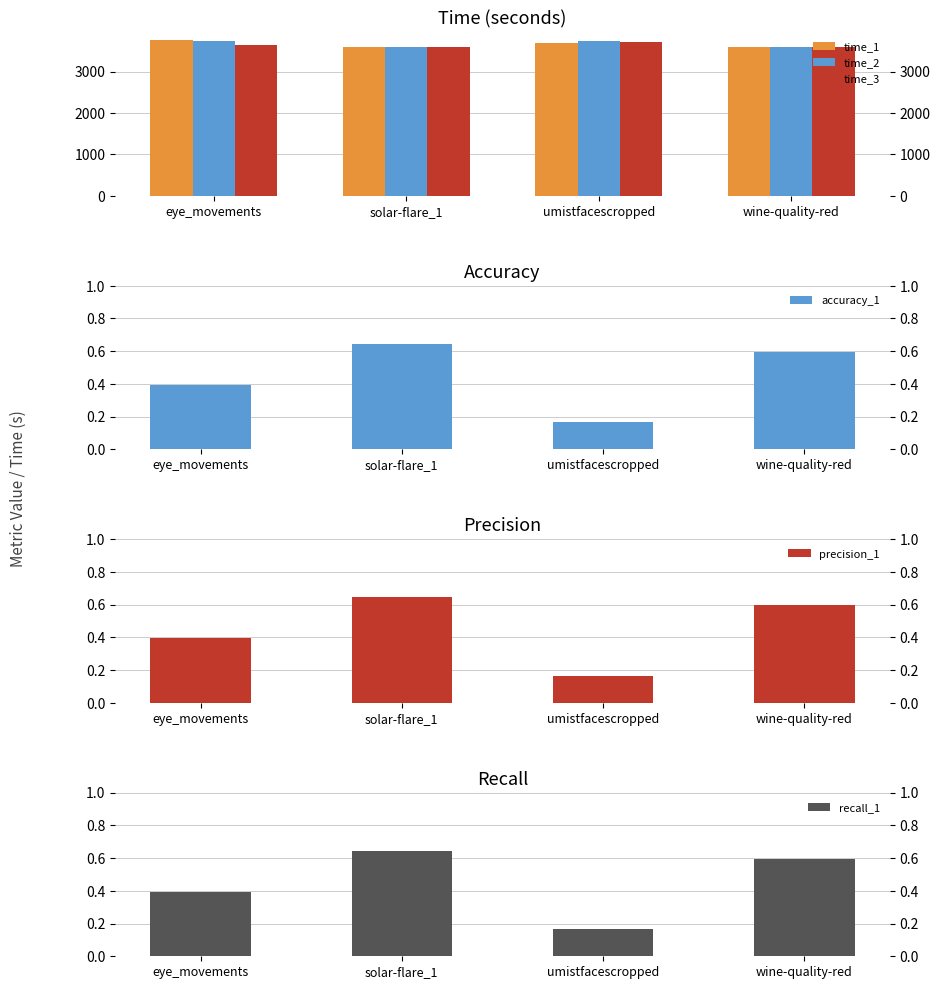

What is the label of the 1st bar from the left?

eye_movements